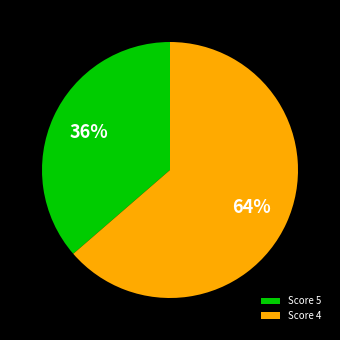

Which has a higher value, Score 4 or Score 5?

Score 4